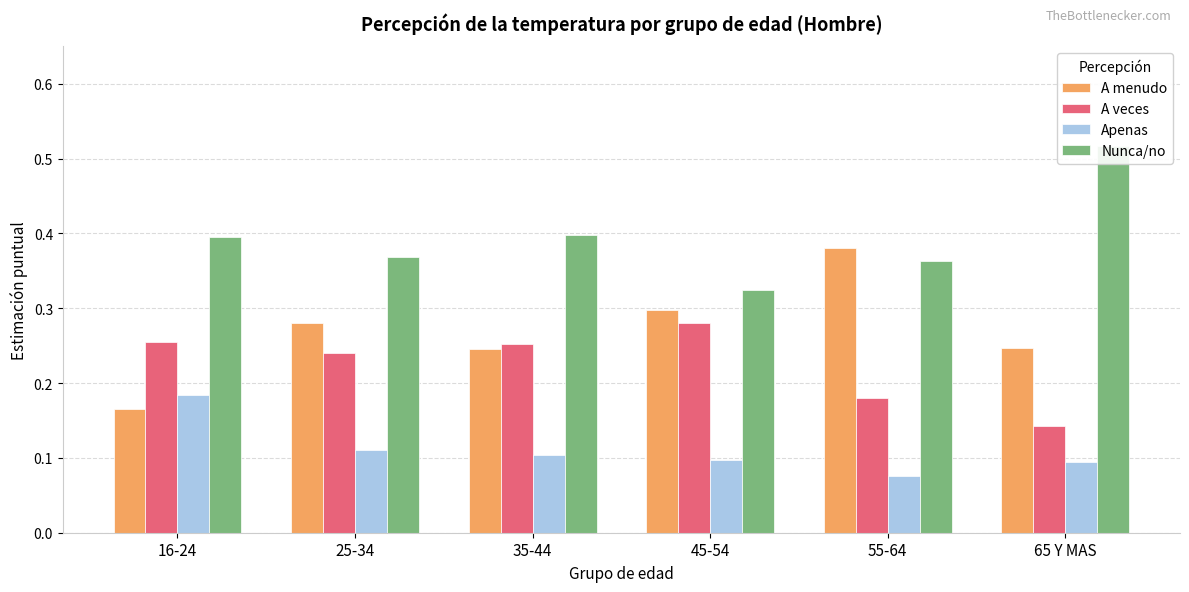

Is it true that Apenas equals 0.0 at 65 Y MAS?

False